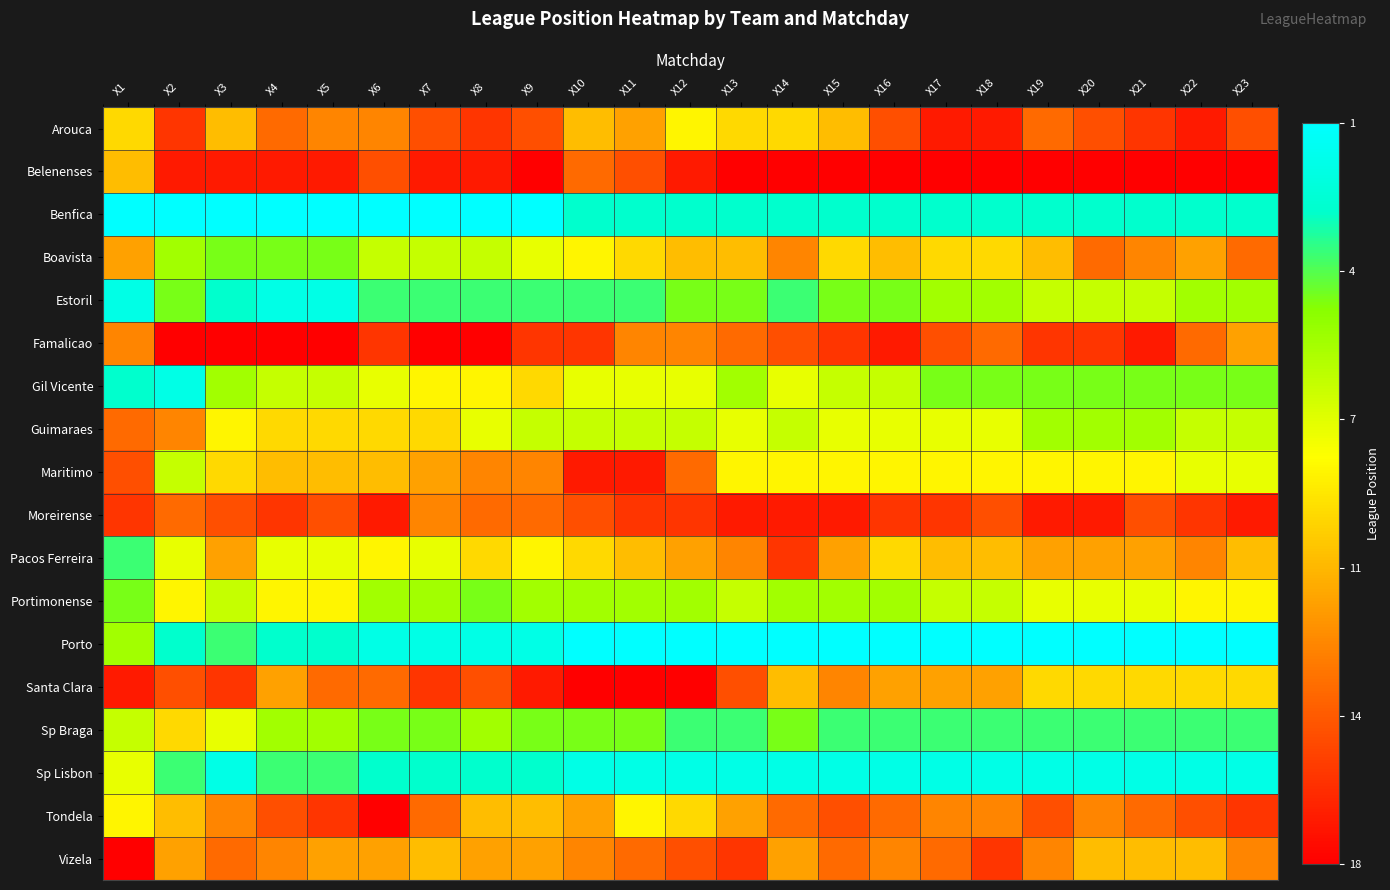

Which has a higher value, X19 or X14?

X14